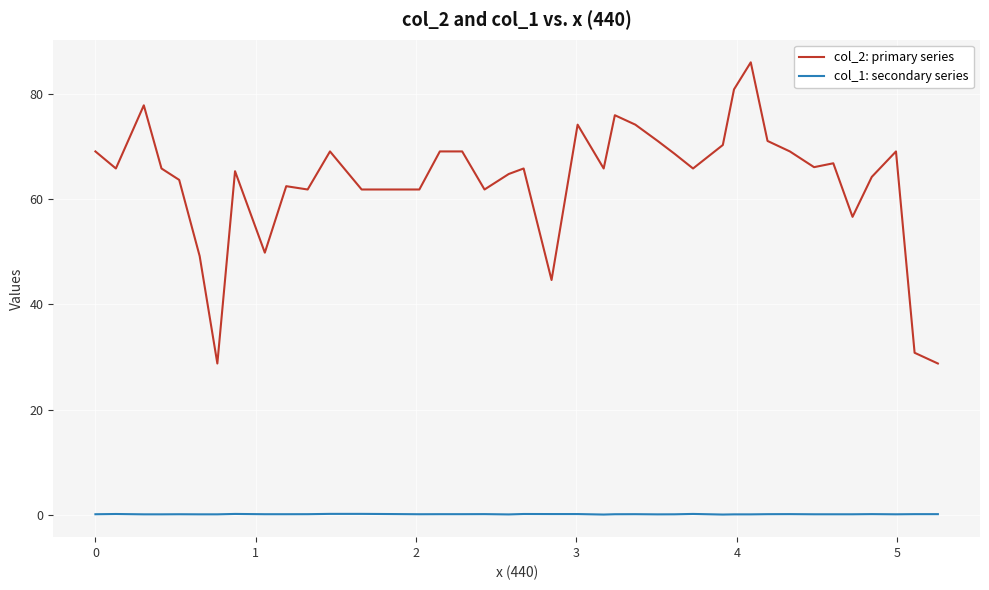

Which series has the largest range (max minus min)?

col_2: primary series